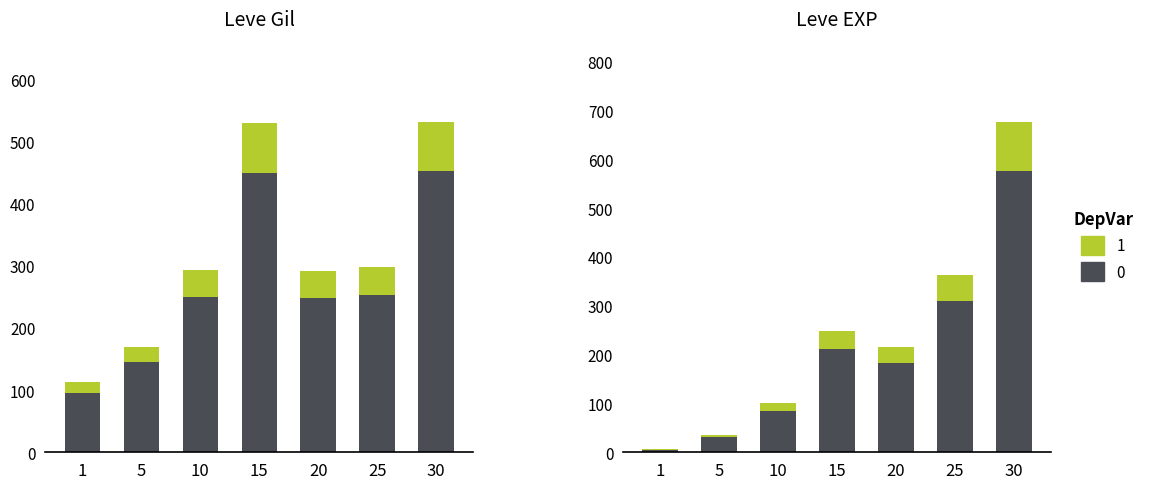

Which has a higher value, 25 or 20?

25